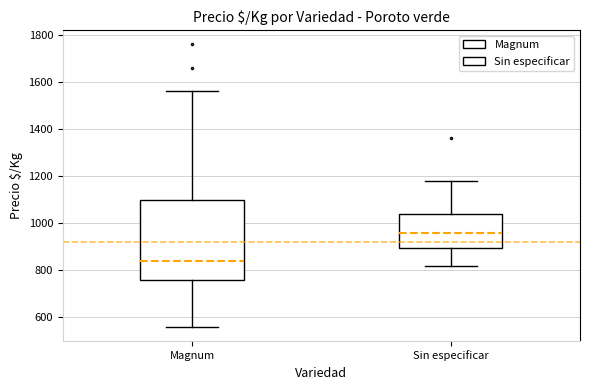

Where is the lower edge of the box for Sin especificar on the y-axis? The values are not printed on the chart, so give them approximately, as read against the axis.

900